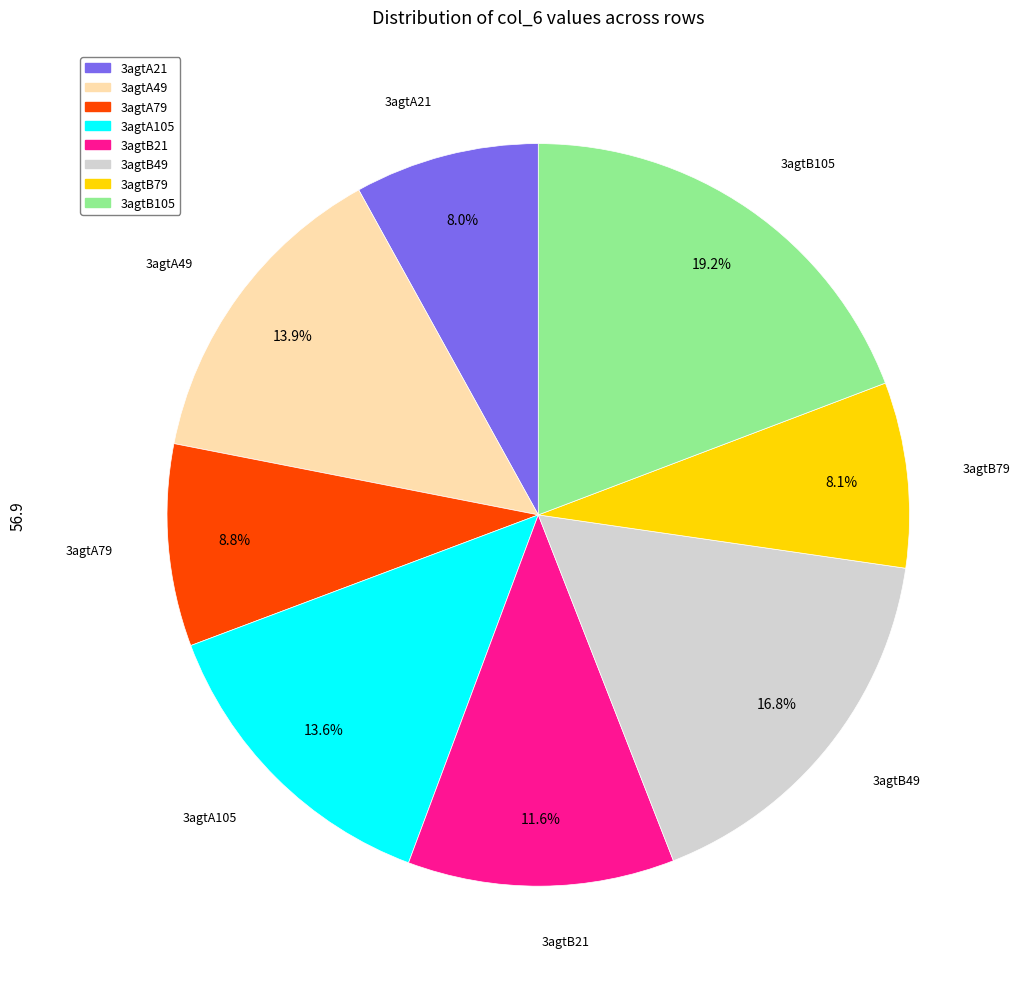

Approximately how many times larger is the value at 3agtA105 compared to 3agtB79?

1.7